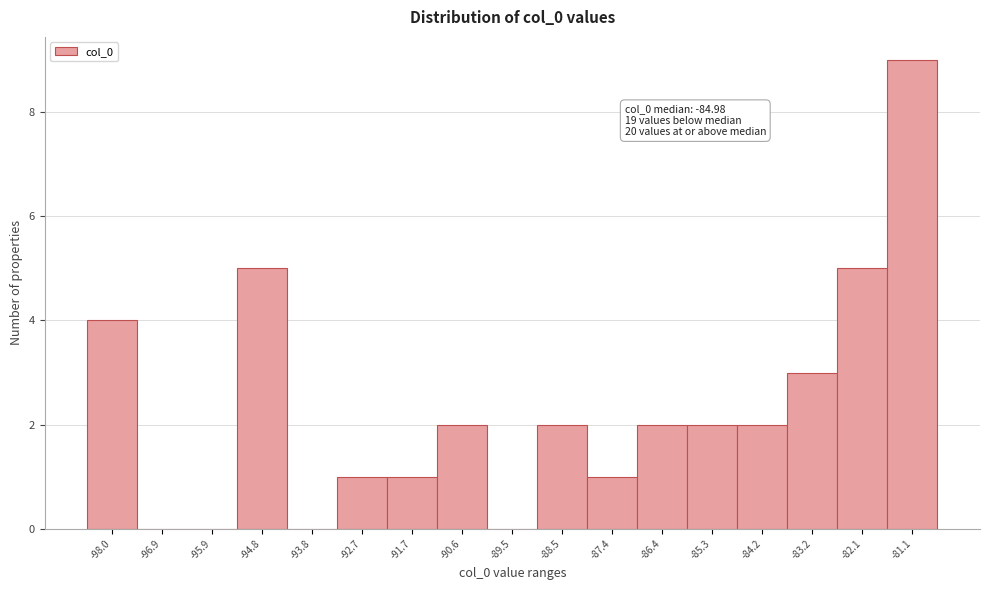

Reading left to right, what are all the values shown in this chart?

-98.0=4	-96.9=0	-95.9=0	-94.8=5	-93.8=0	-92.7=1	-91.7=1	-90.6=2	-89.5=0	-88.5=2	-87.4=1	-86.4=2	-85.3=2	-84.2=2	-83.2=3	-82.1=5	-81.1=9